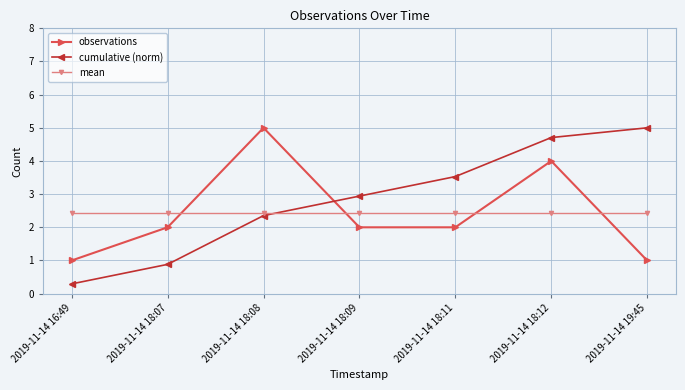

How many lines are shown in the chart?

3